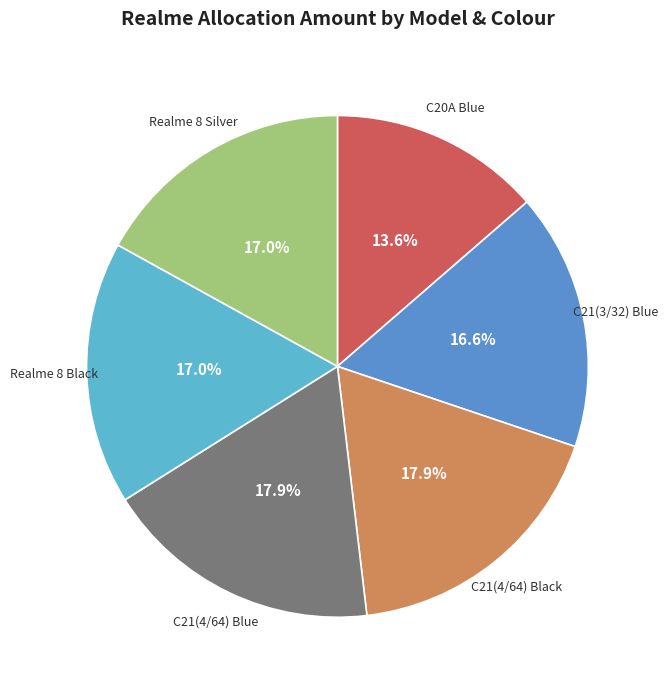

Is there a majority slice in this chart?

No